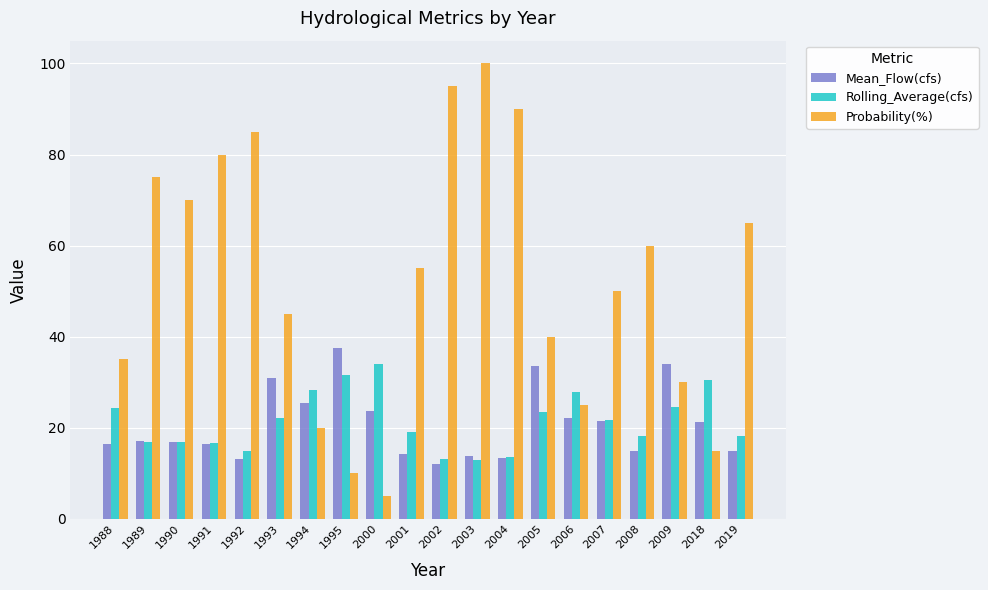

How many data points in Probability(%) are less than 55?

10